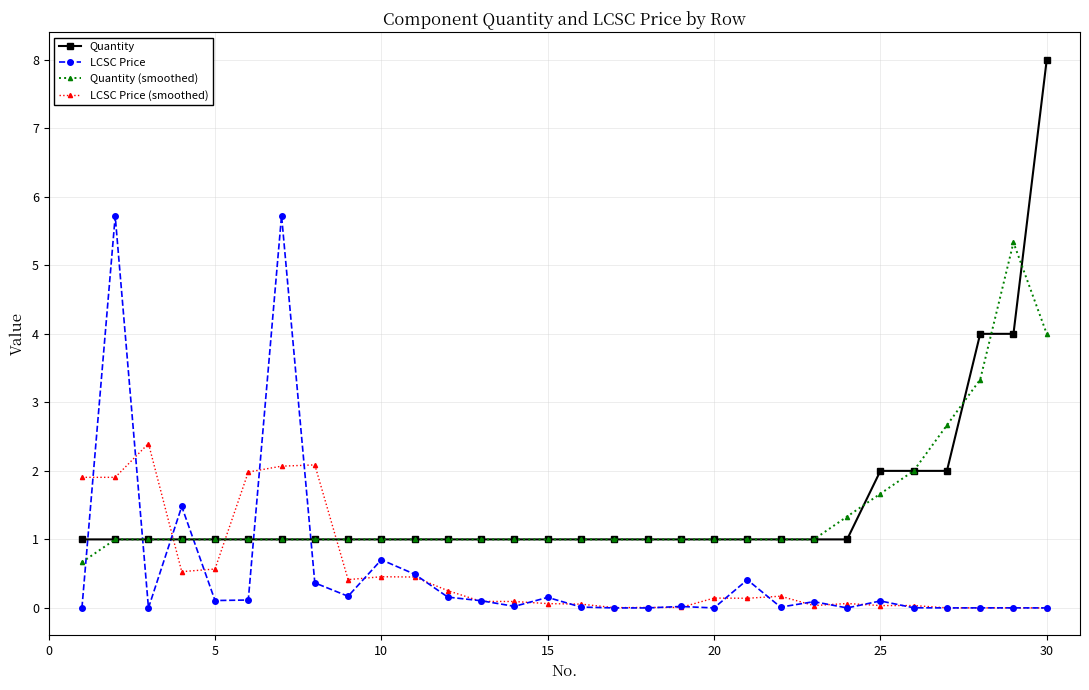

True or false: Quantity and LCSC Price (smoothed) cross at least once.

True